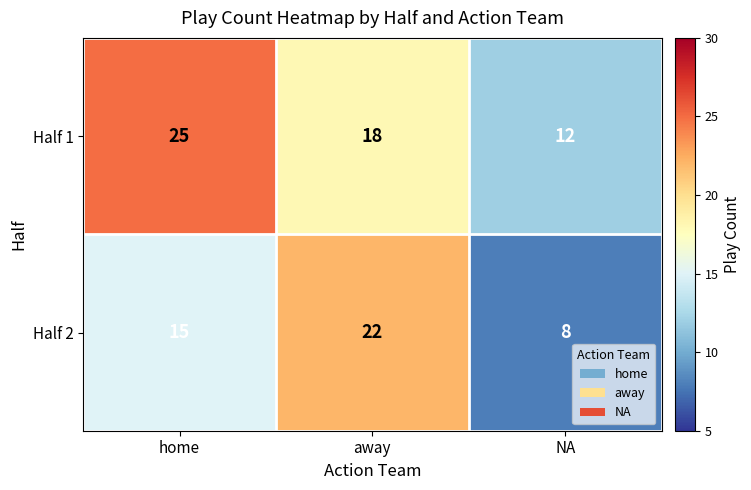

Reading left to right, extract all data points from this chart.

Half 1: home=25	away=18	NA=12
Half 2: home=15	away=22	NA=8